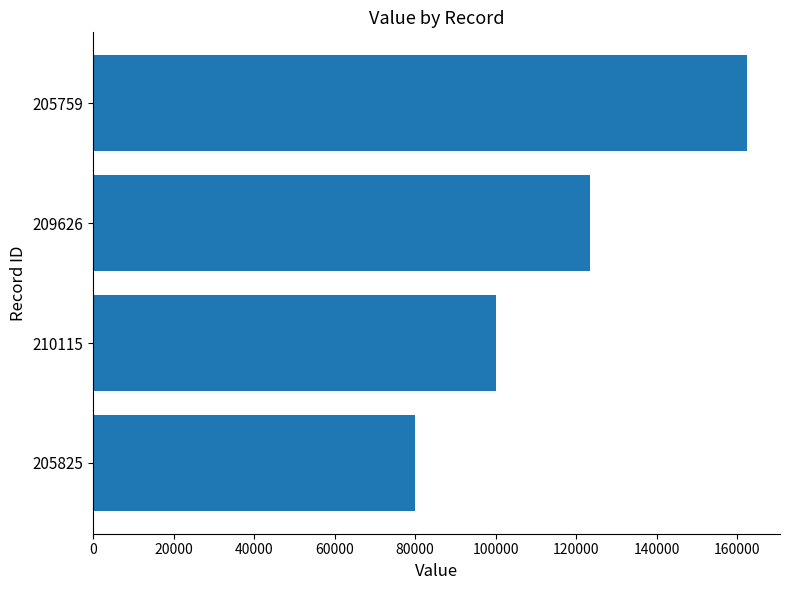

What is the sum of all values?

466000